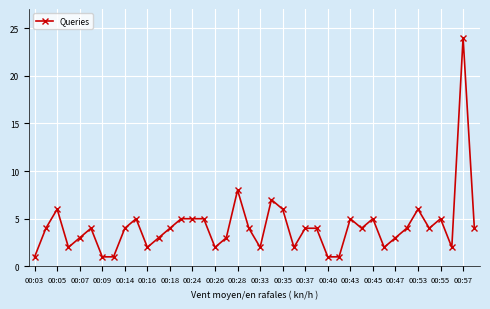

True or false: the data has more than 1 interior local peaks.

True